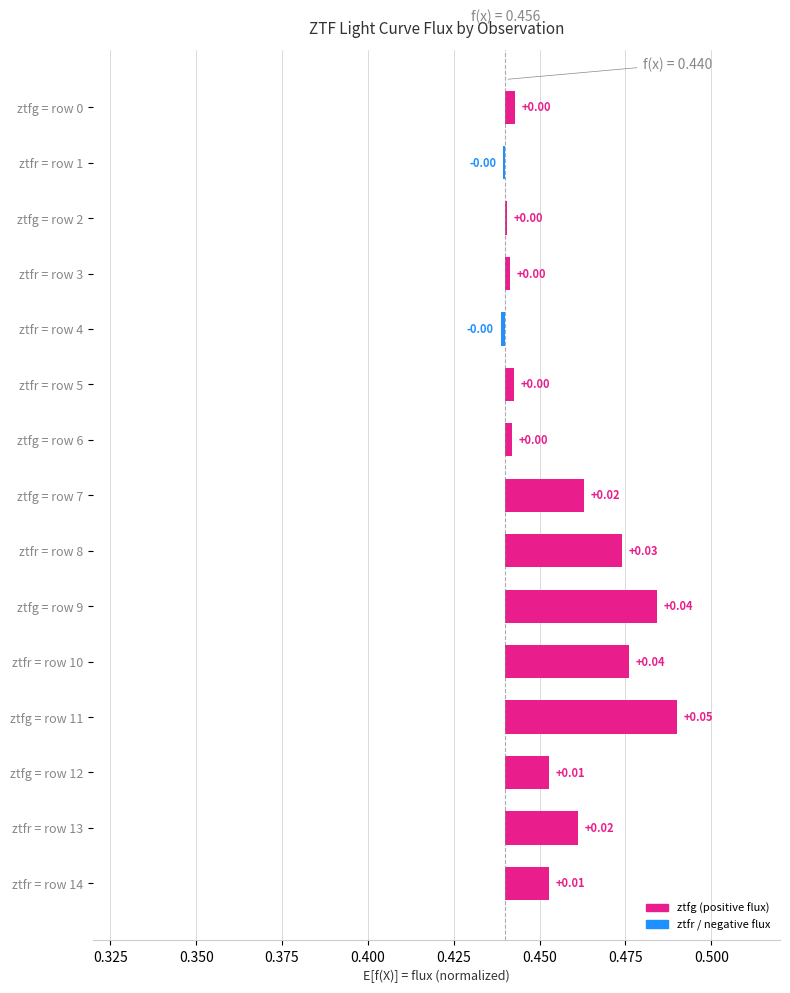

What is the label of the 3rd bar from the right?

ztfg = row 12